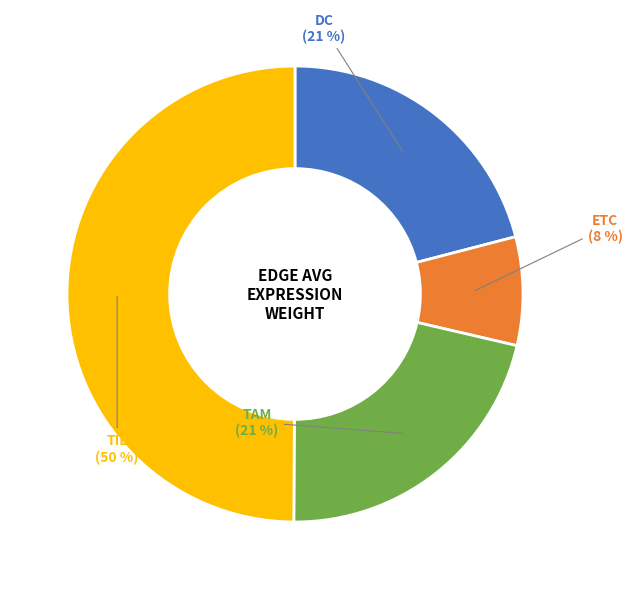

To the nearest percent, what is the difference between the largest and smallest slice percentages?

42%